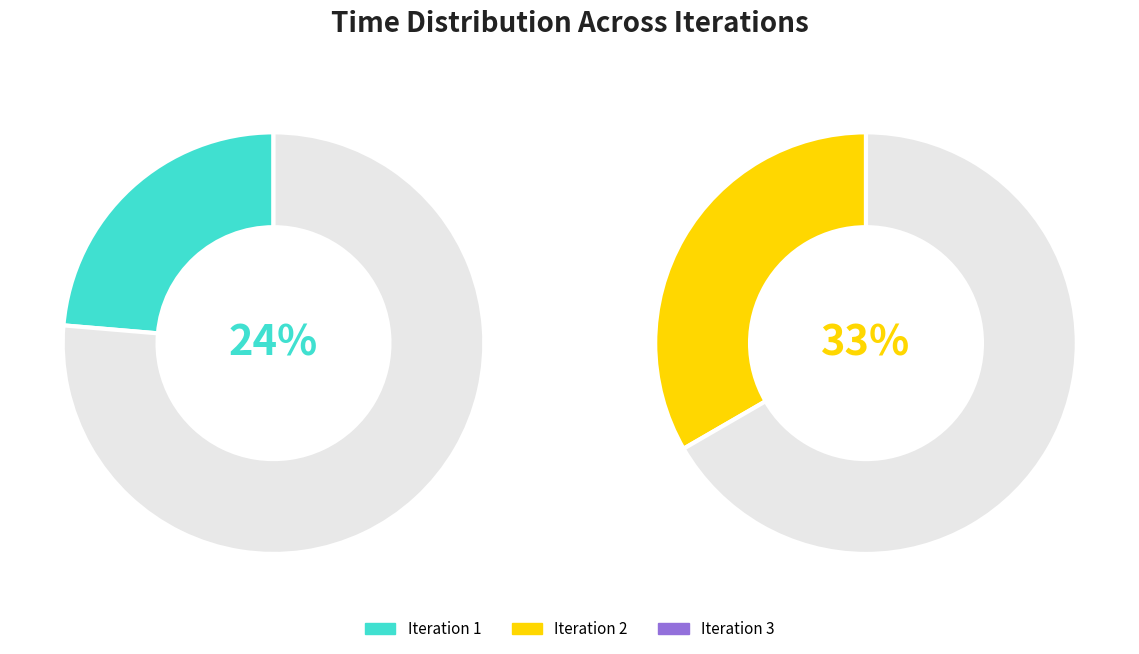

To the nearest percent, what is the average slice percentage?

25%